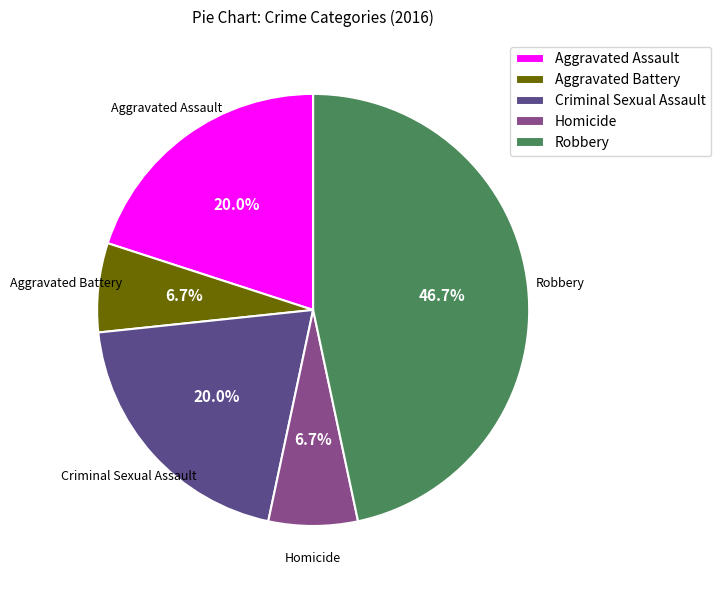

To the nearest percent, what is the difference between the Aggravated Battery and Aggravated Assault slice percentages?

13%